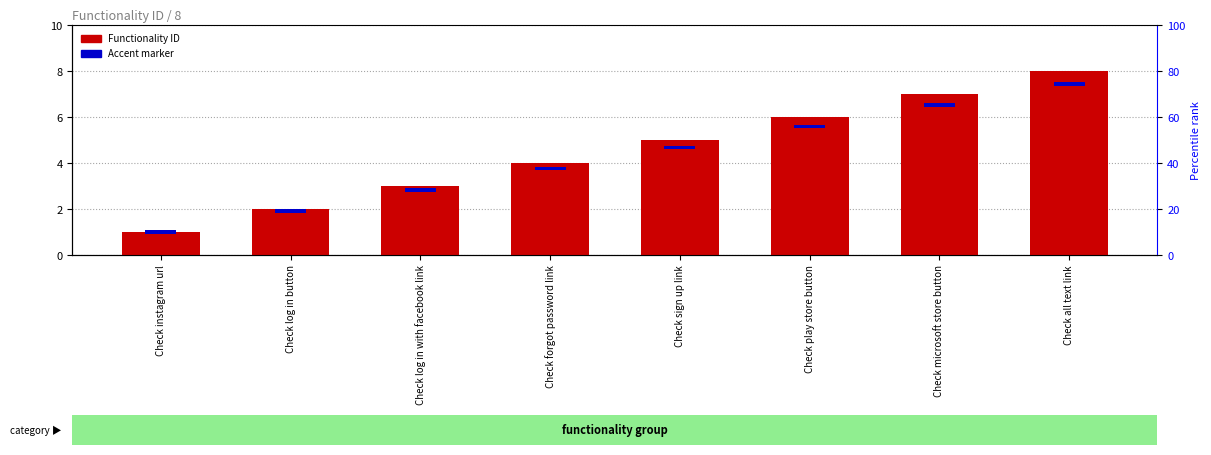

What is the difference between the second highest and second lowest values in the Functionality ID series?

5.0